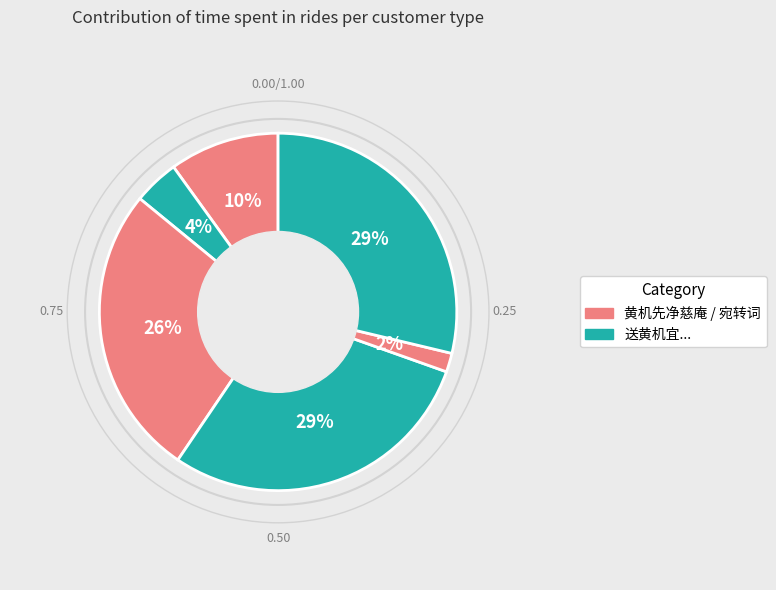

Count the number of slices in the pie.

6